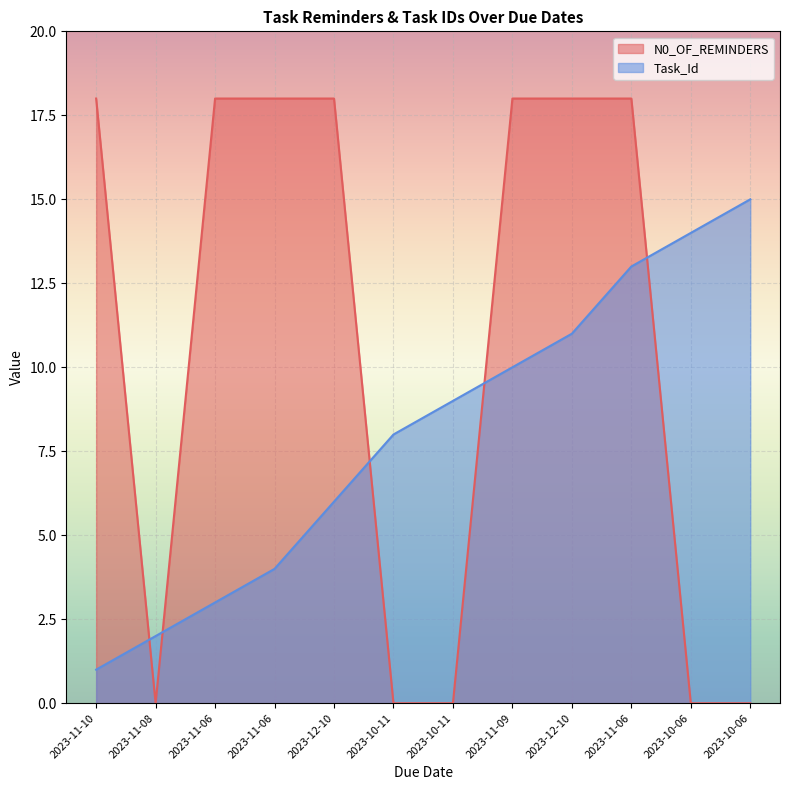

How many distinct data groups are displayed?

2